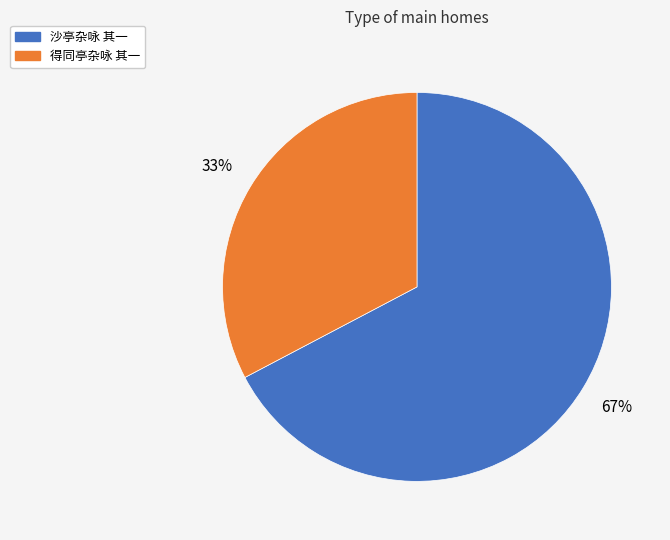

To the nearest percent, what is the combined percentage of 沙亭杂咏 其一 and 得同亭杂咏 其一?

100%